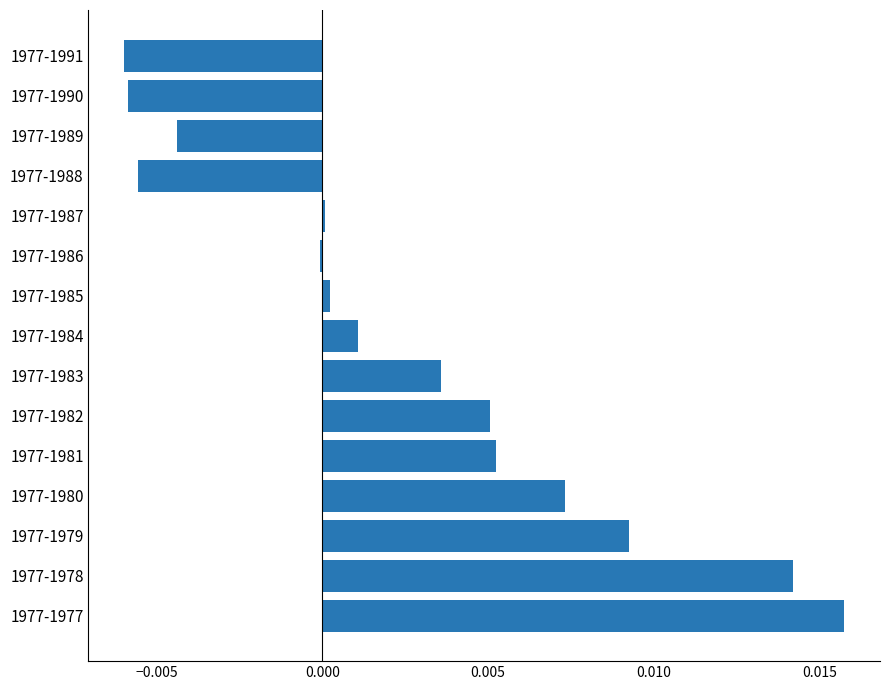

Is it true that the value at 1977-1979 is 0.0?

True